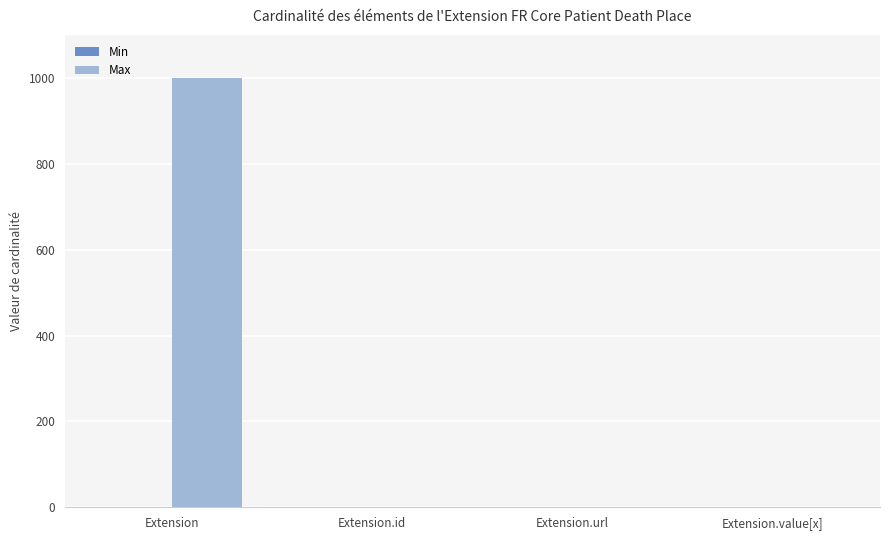

Are the bars horizontal?

No